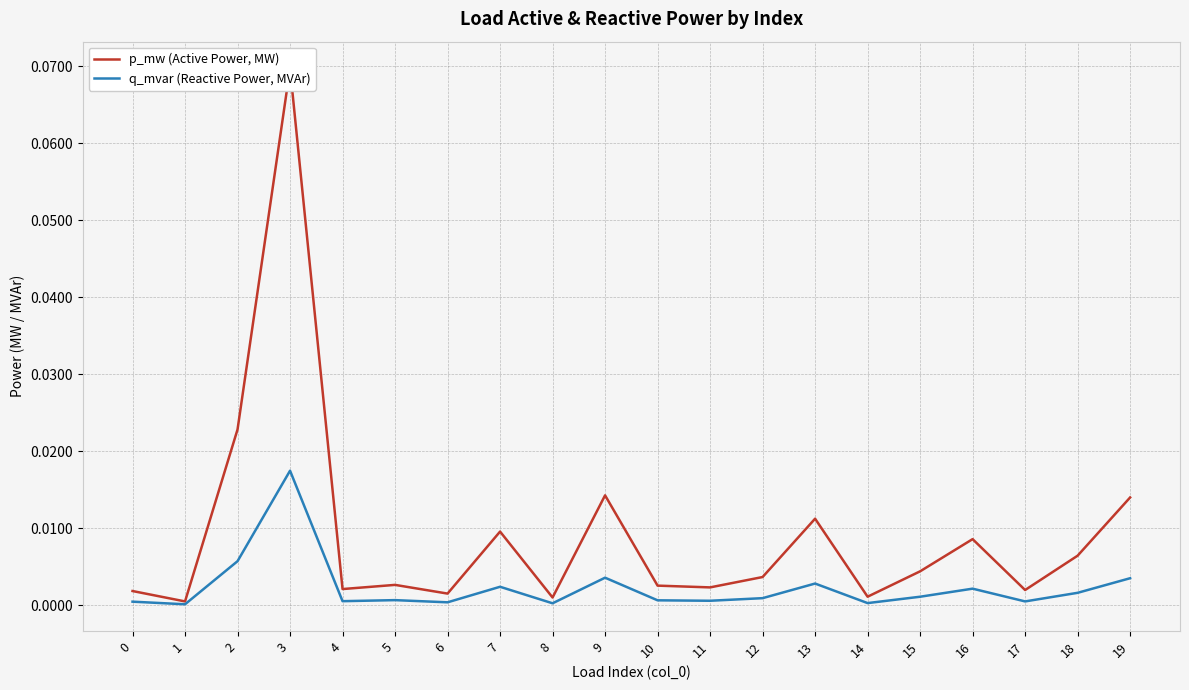

Which label corresponds to the smallest value in the chart?

1